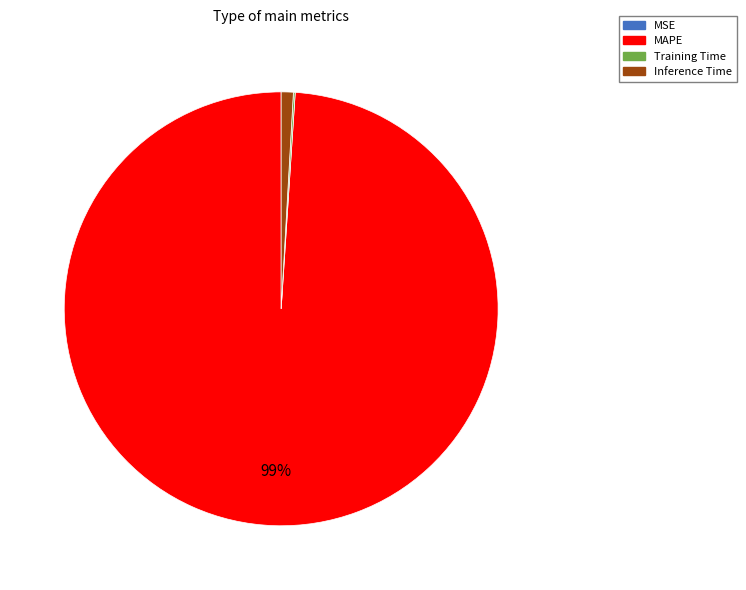

Do Inference Time and MAPE together represent more than half of the pie?

Yes